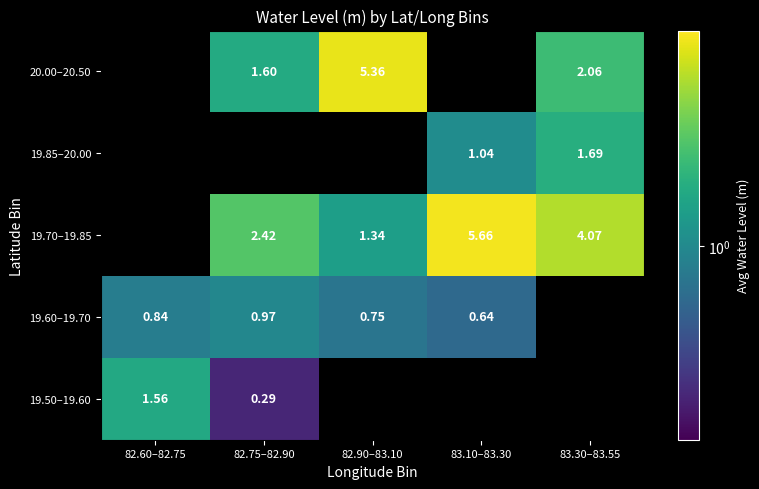

Which has a higher value, 83.30–83.55 or 83.10–83.30?

83.10–83.30